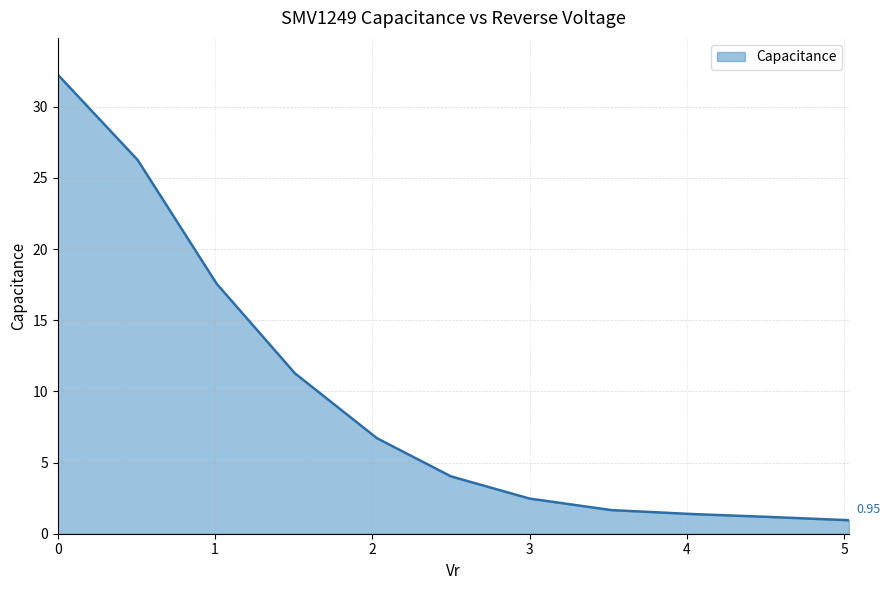

Does the chart have visible grid lines?

Yes